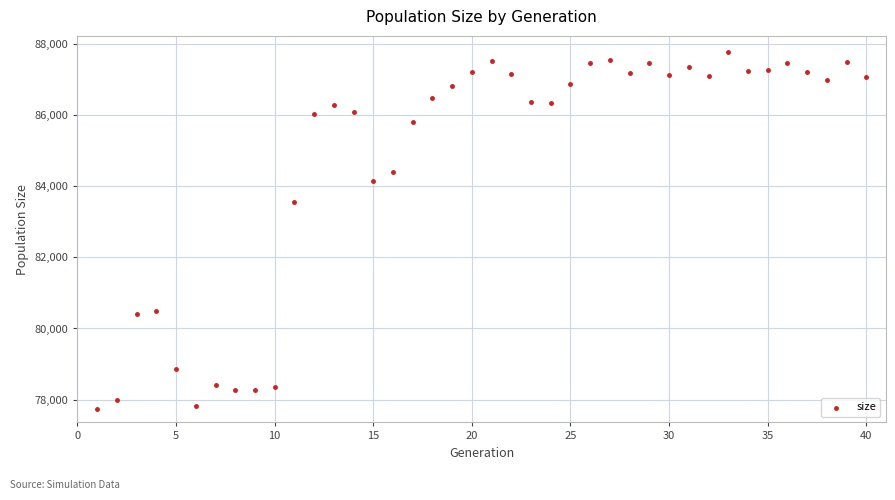

What Y value in the scatter plot is closest to 82764?

83566